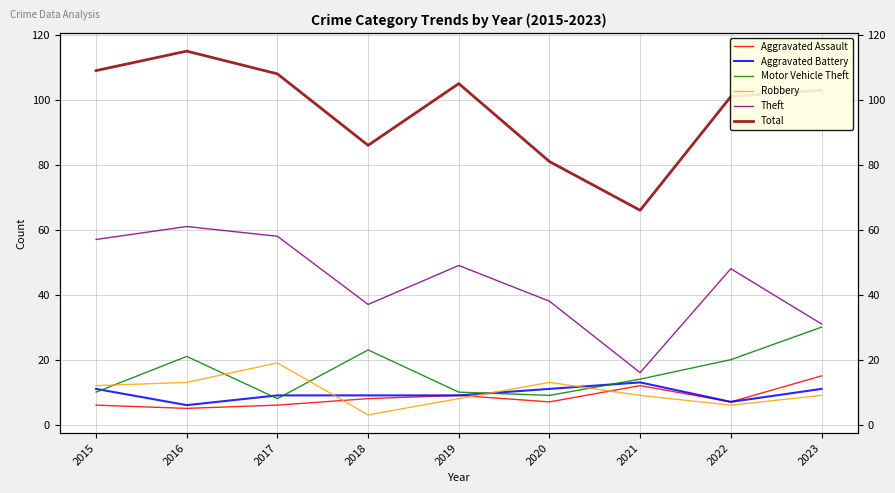

How many series are shown in this chart?

6